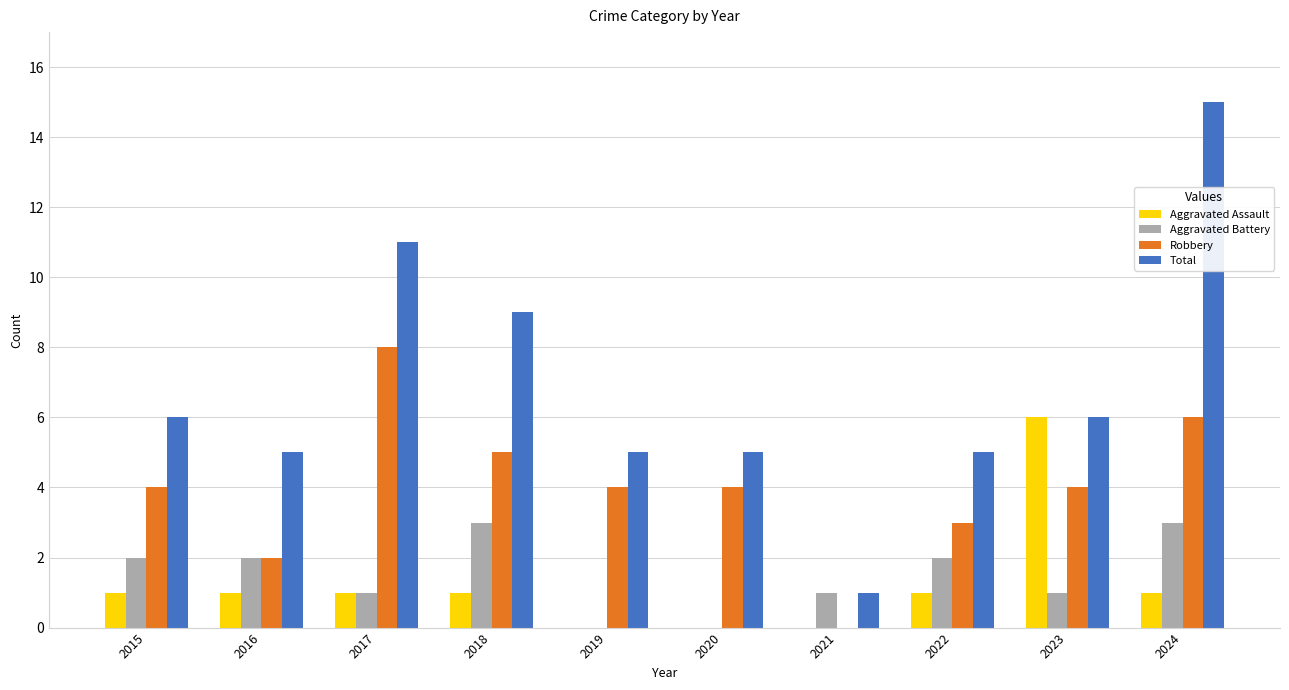

Which series changed the most between 2015 and 2024?

Total